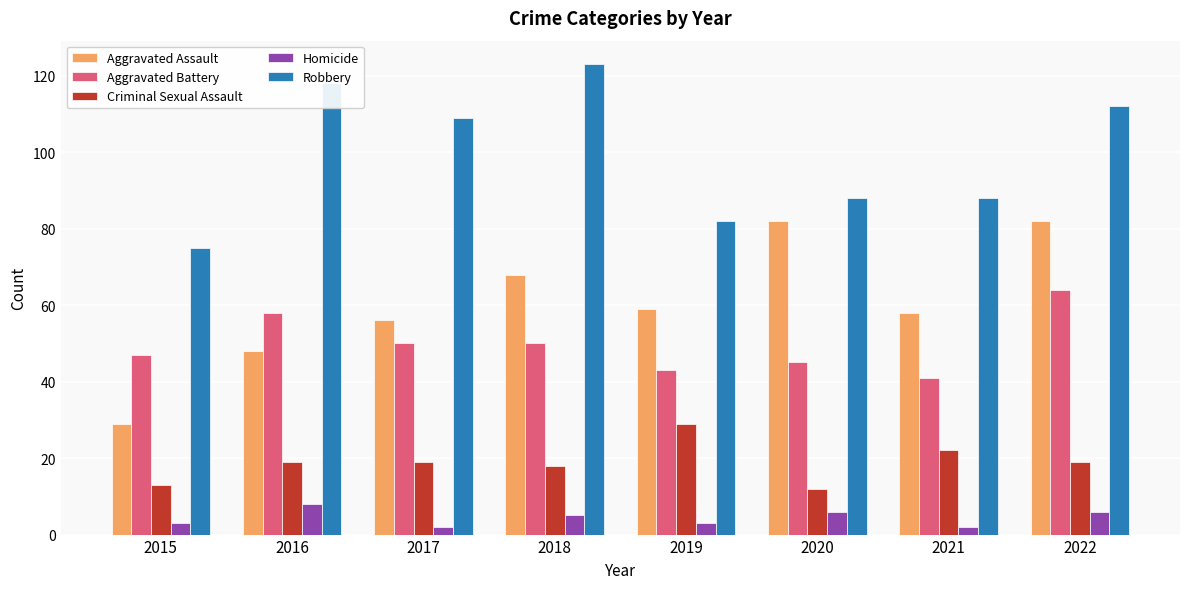

What is the sum of all Aggravated Assault values?

482